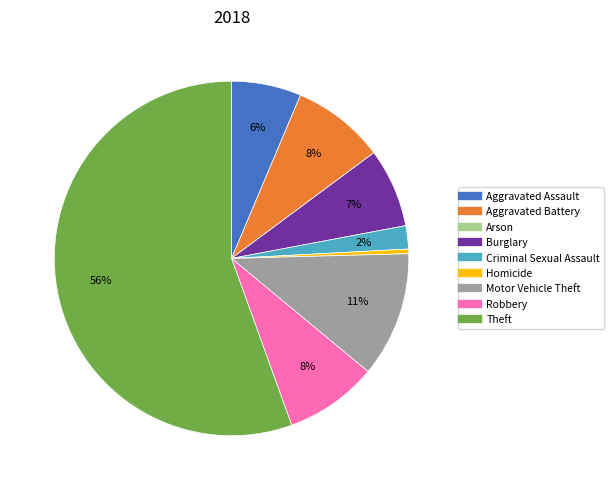

Is it true that Homicide is 0% of the pie?

True